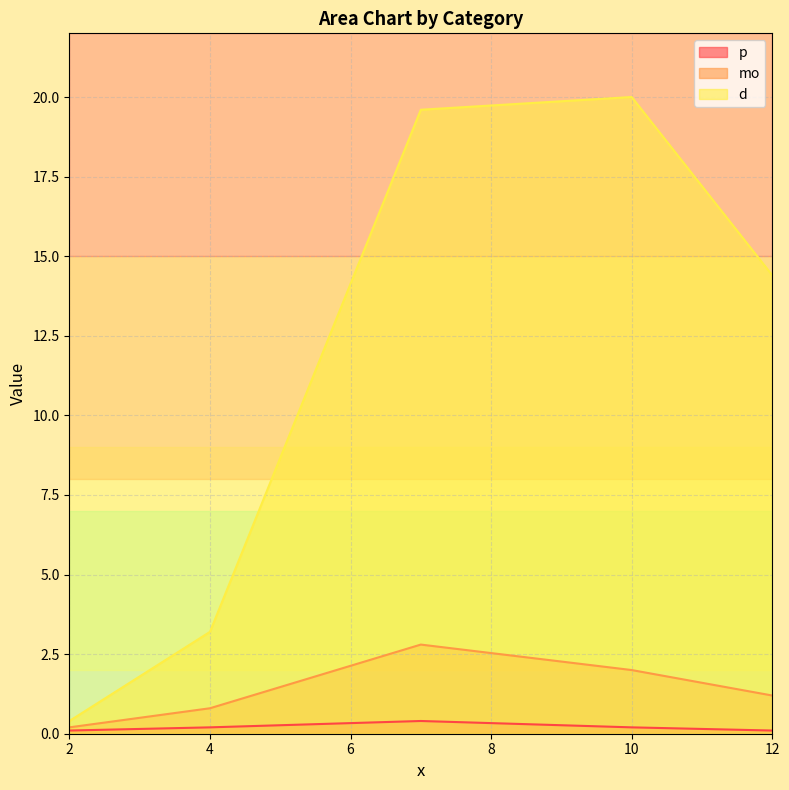

What value does the d series have at 7?

19.6